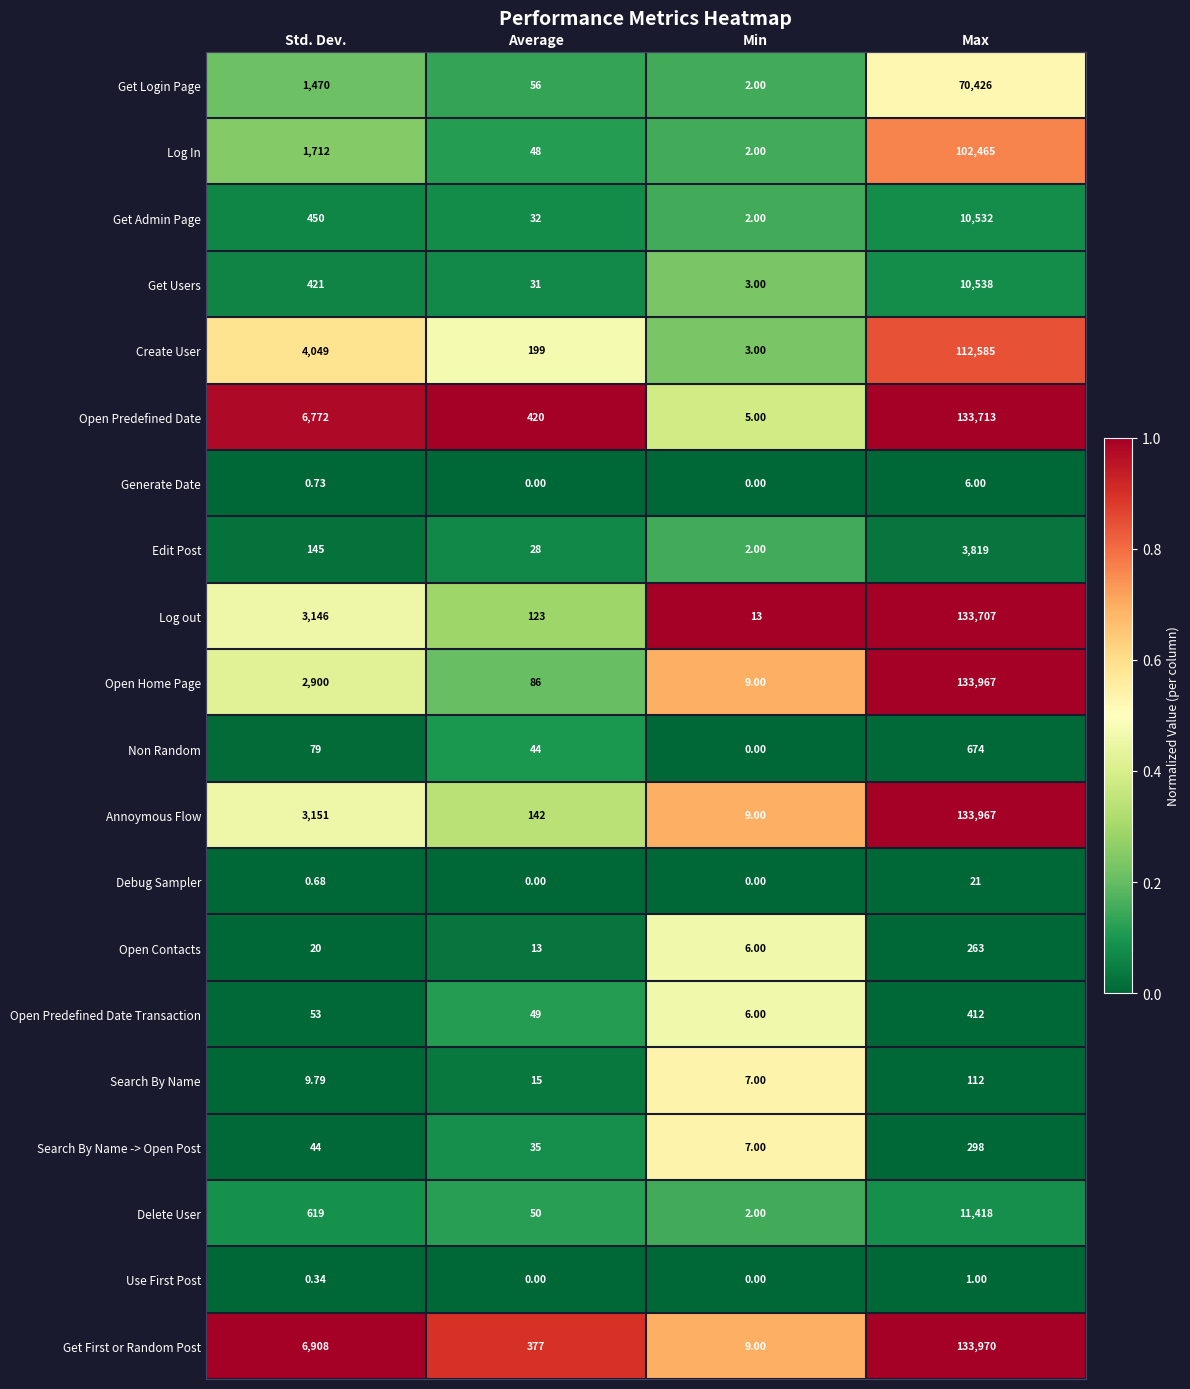

Which category has the highest value in the Get Users series?

Max